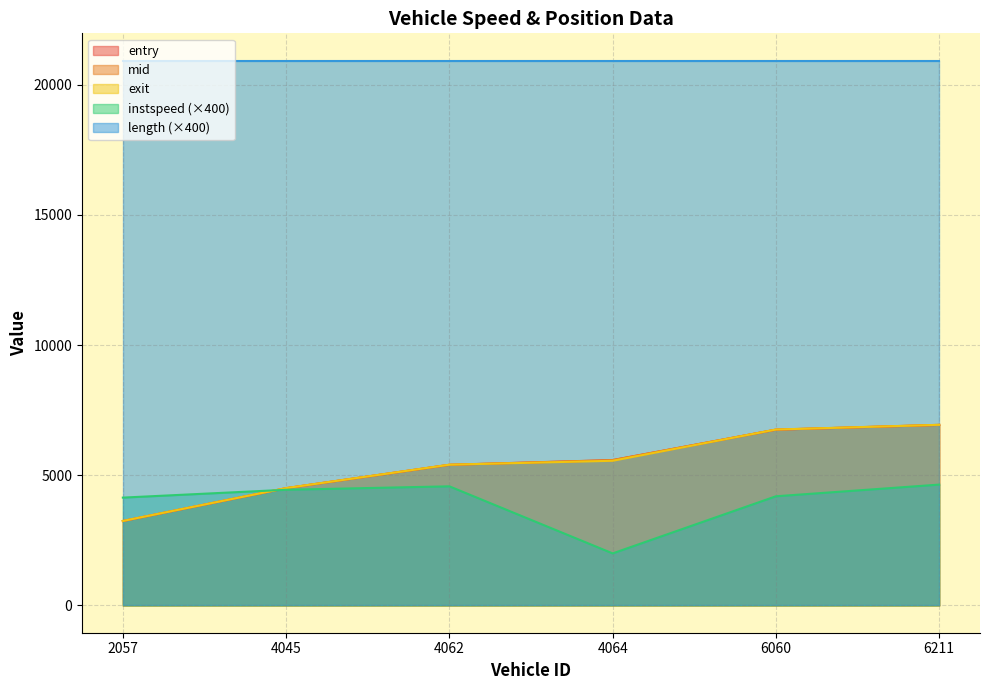

Between 6060 and 6211, which series saw the biggest shift?

instspeed (×400)